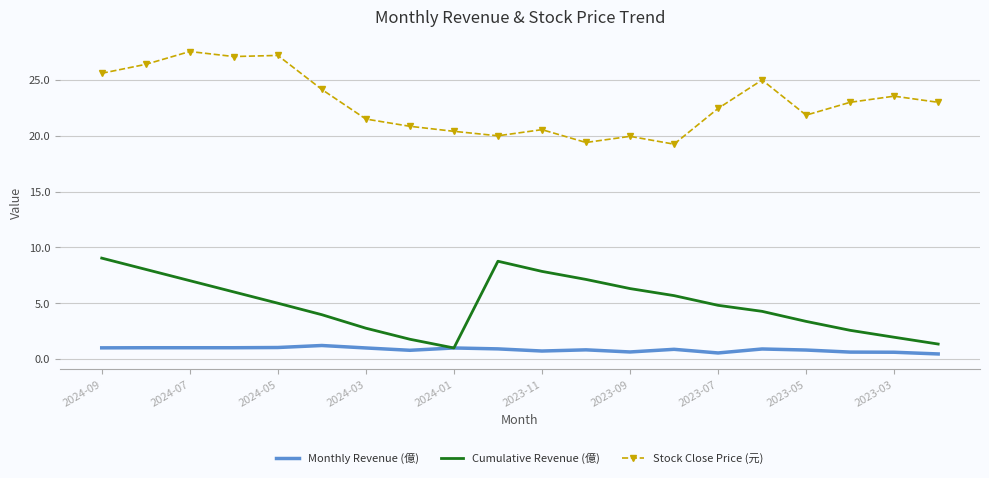

What is the maximum value for Cumulative Revenue (億)?

9.0